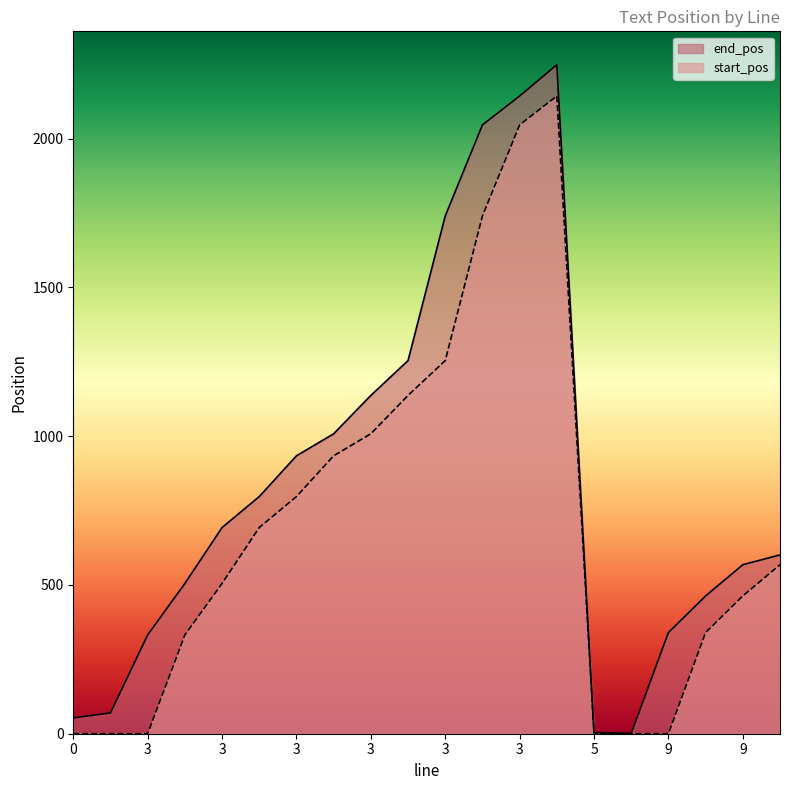

At which category is the sum across all series the highest?

3.0